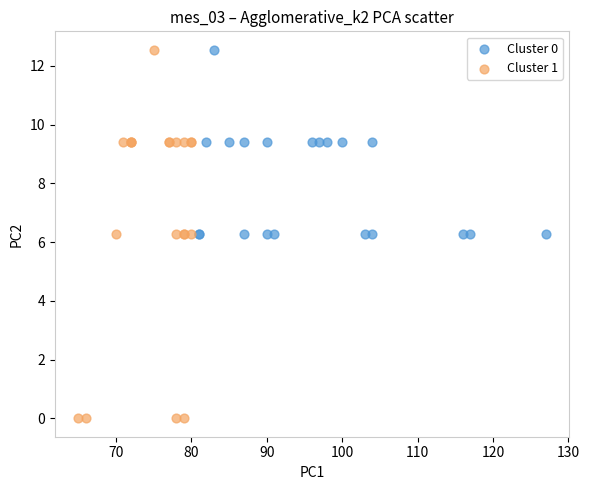

Which series contains the lowest Y value?

Cluster 1